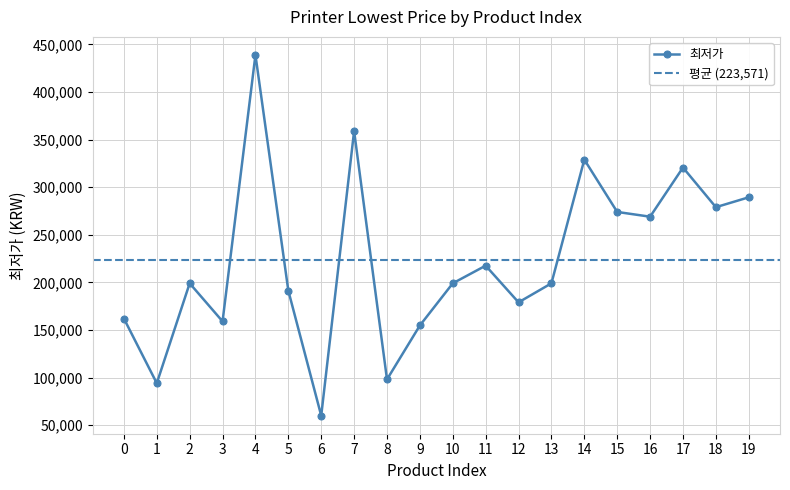

What value does the data have at 9, to the nearest 10?

154720